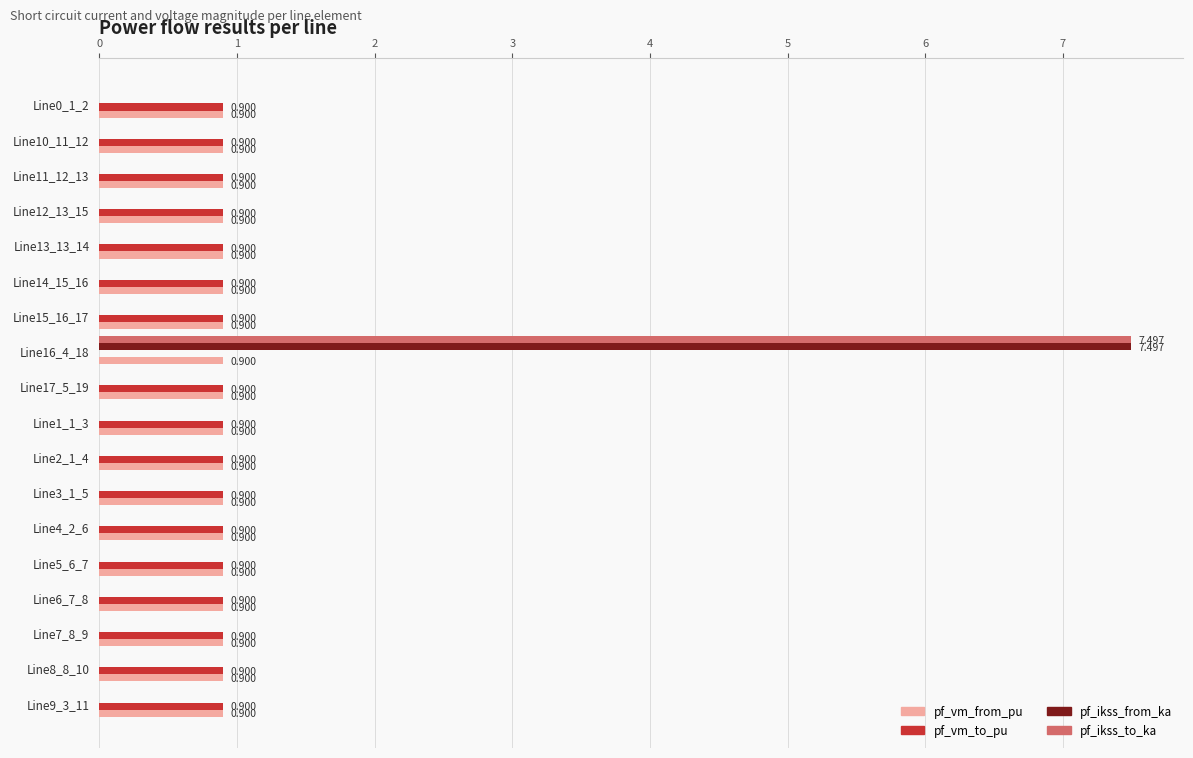

Which category has the highest value across all series?

Line16_4_18